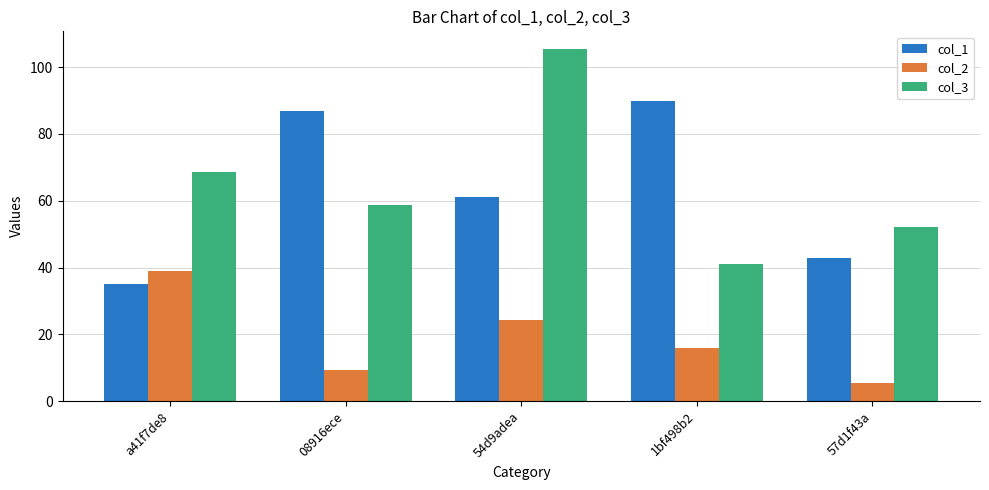

What is the label of the 2nd bar from the left?

08916ece